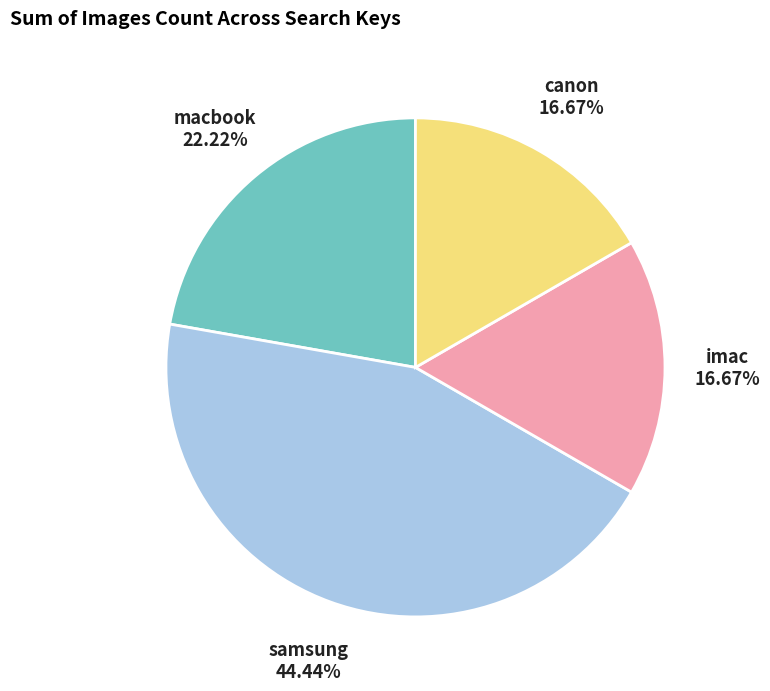

Does any single category account for the majority?

No